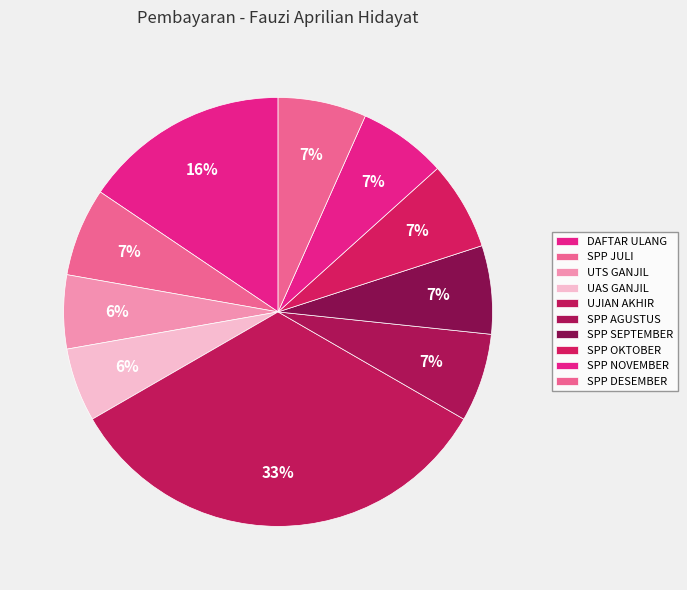

Rank the categories by value from highest to lowest.

UJIAN AKHIR SEKOLAH TA 2011-2012, DAFTAR ULANG TA 2011-2012, SPP TA 2011-2012(JULI), SPP TA 2011-2012(AGUSTUS), SPP TA 2011-2012(SEPTEMBER), SPP TA 2011-2012(OKTOBER), SPP TA 2011-2012(NOVEMBER), SPP TA 2011-2012(DESEMBER), UTS GANJIL 2011-2012, UAS GANJIL 2011-2012